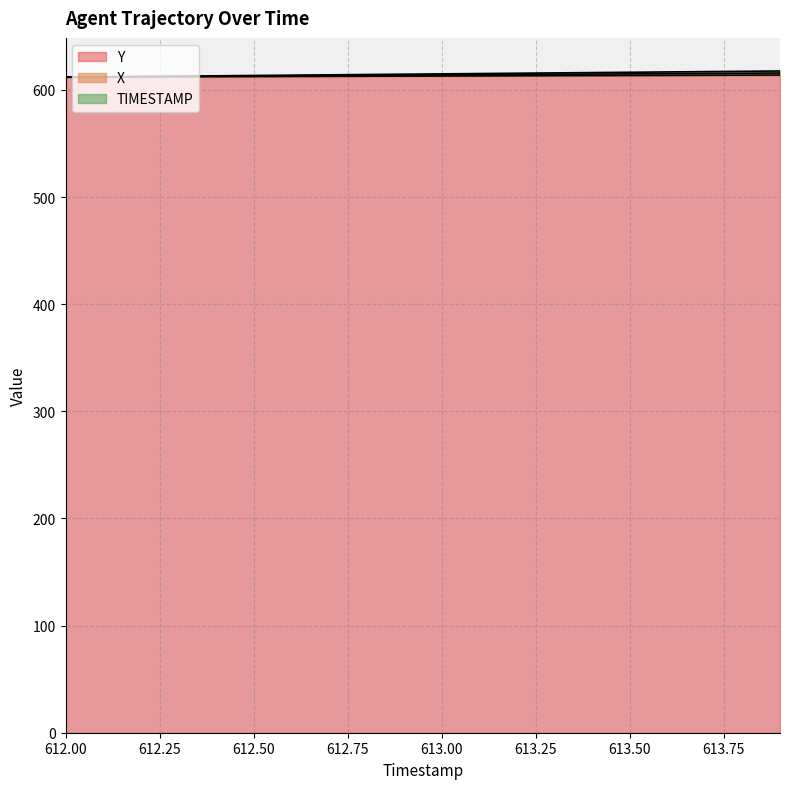

True or false: TIMESTAMP and X intersect in this chart.

False